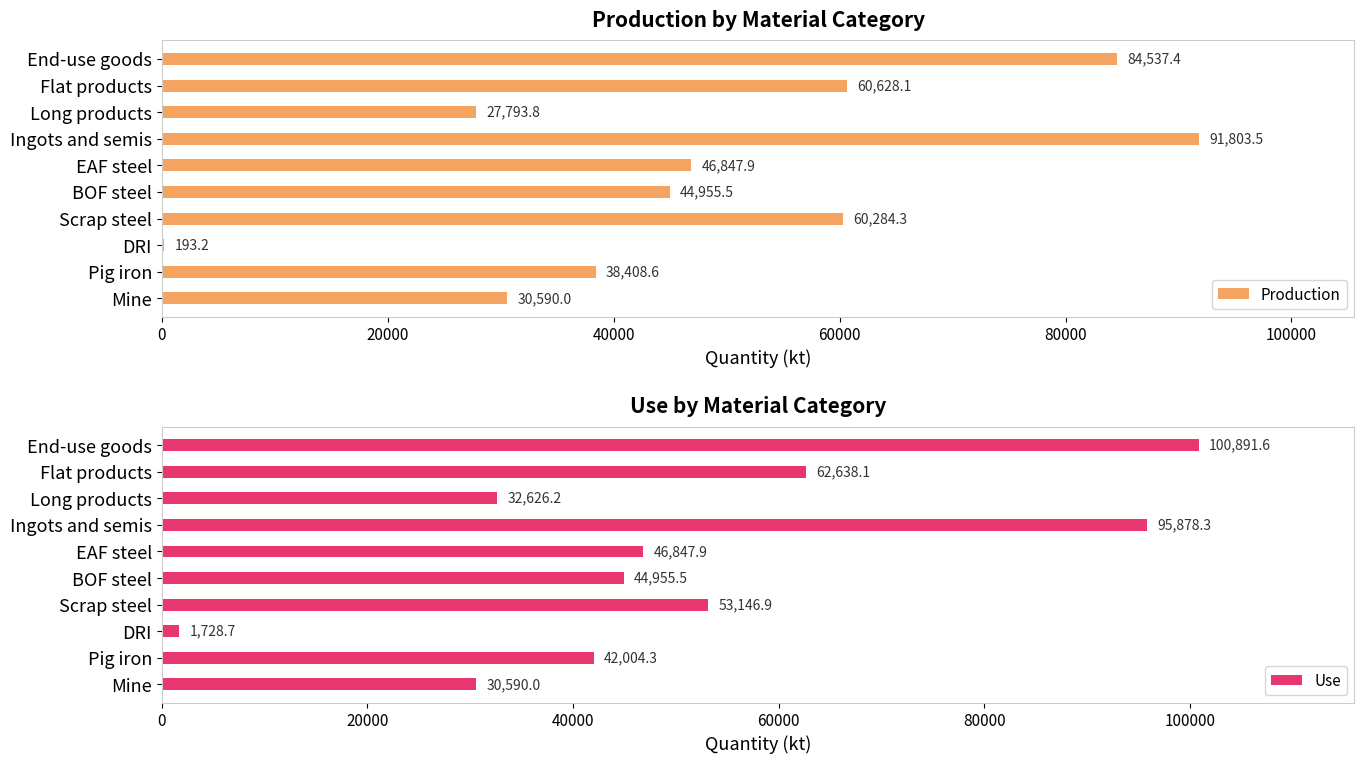

What is the sum of the Use values at Pig iron and Flat products?

104642.4